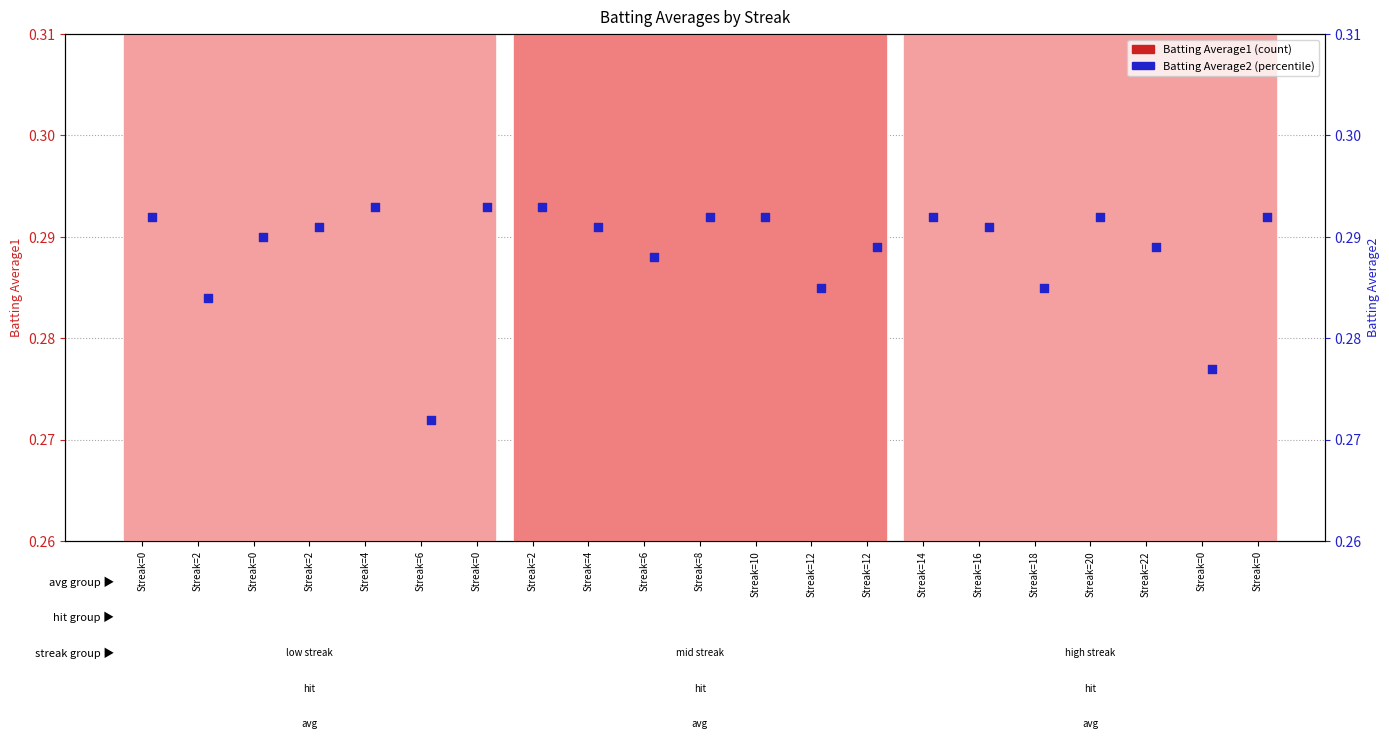

Which series contains the highest Y value?

Batting Average1